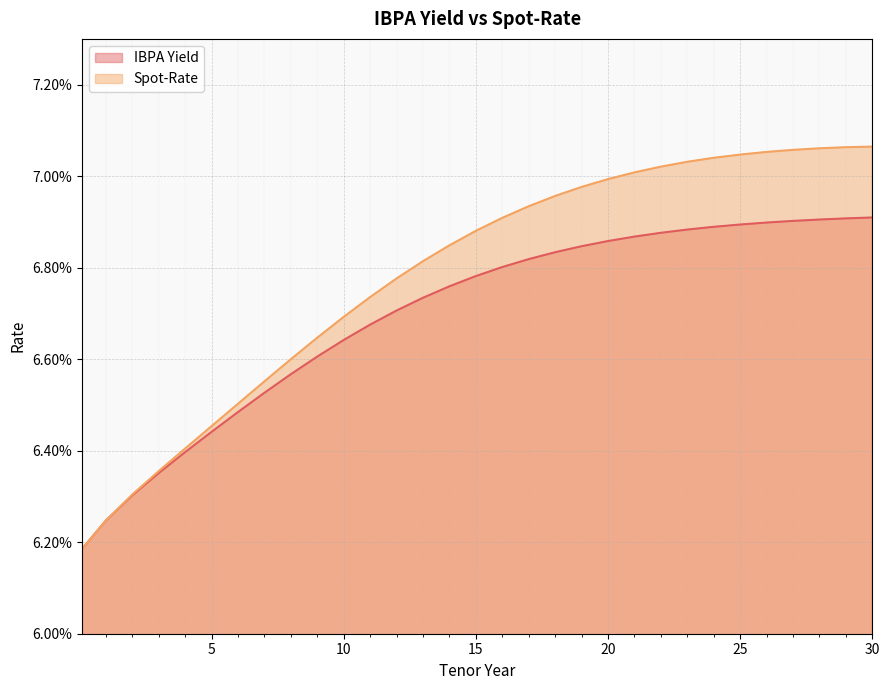

How many lines are shown in the chart?

2